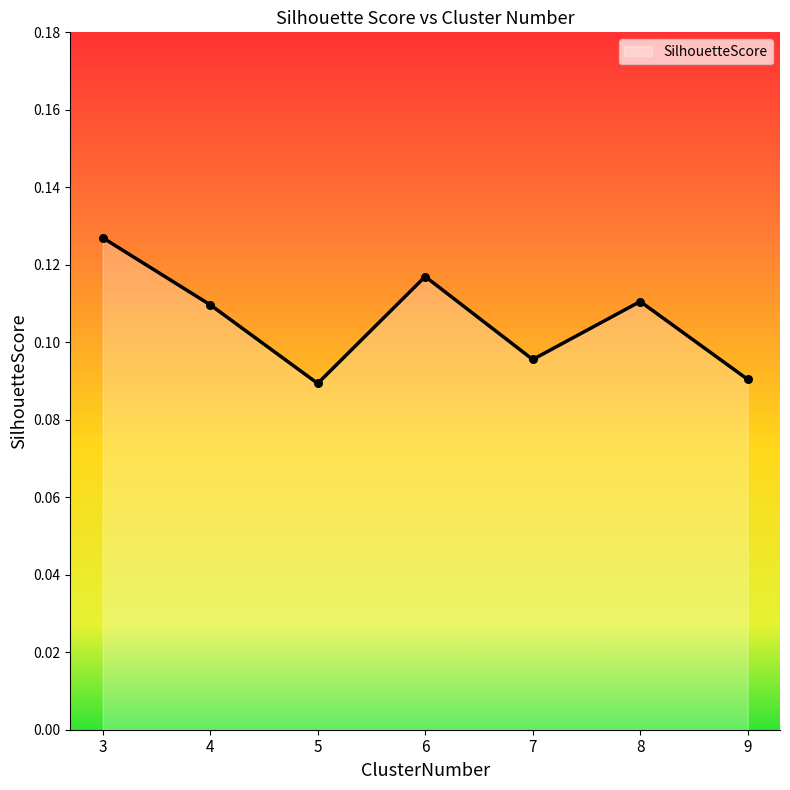

Between 6 and 9, which is larger?

6